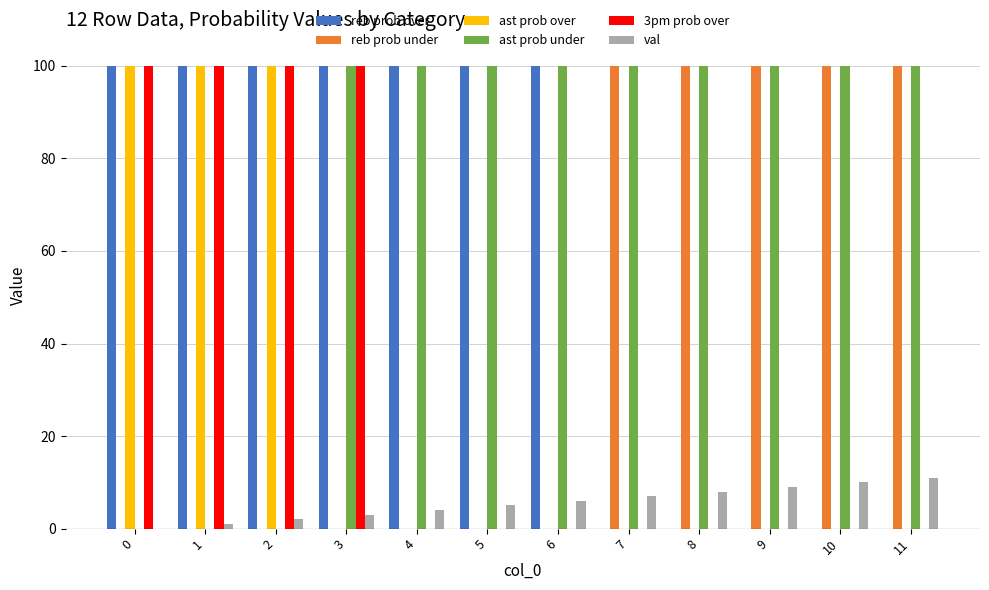

What is the sum of all reb prob over values?

700